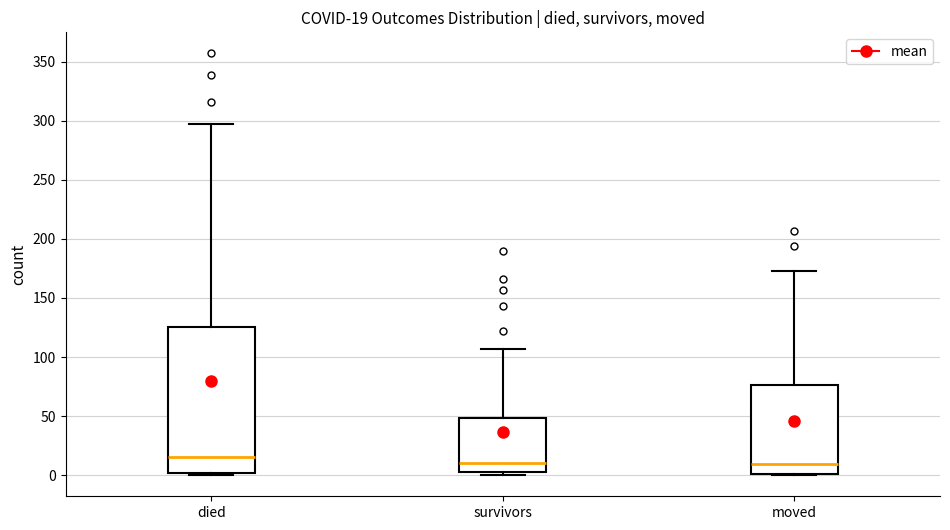

Comparing the boxes themselves (not the whiskers), which one is the tallest?

died